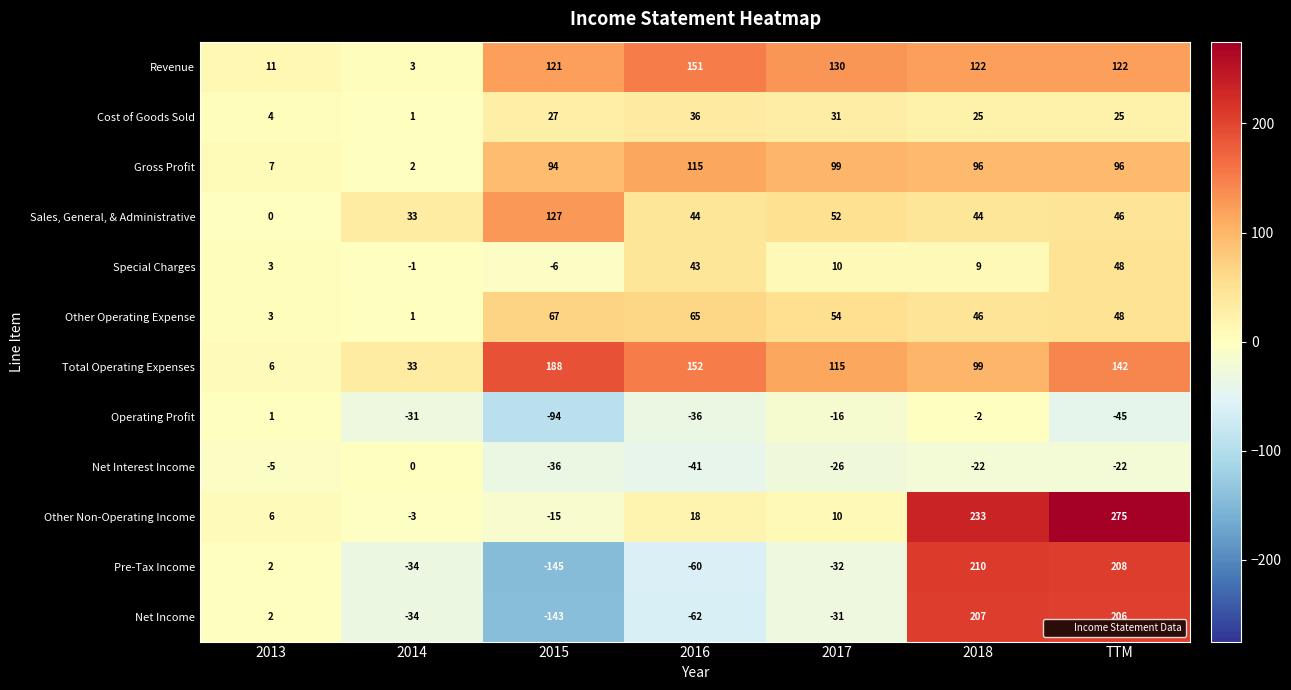

What is the sum of the Special Charges values at TTM and 2013?

51